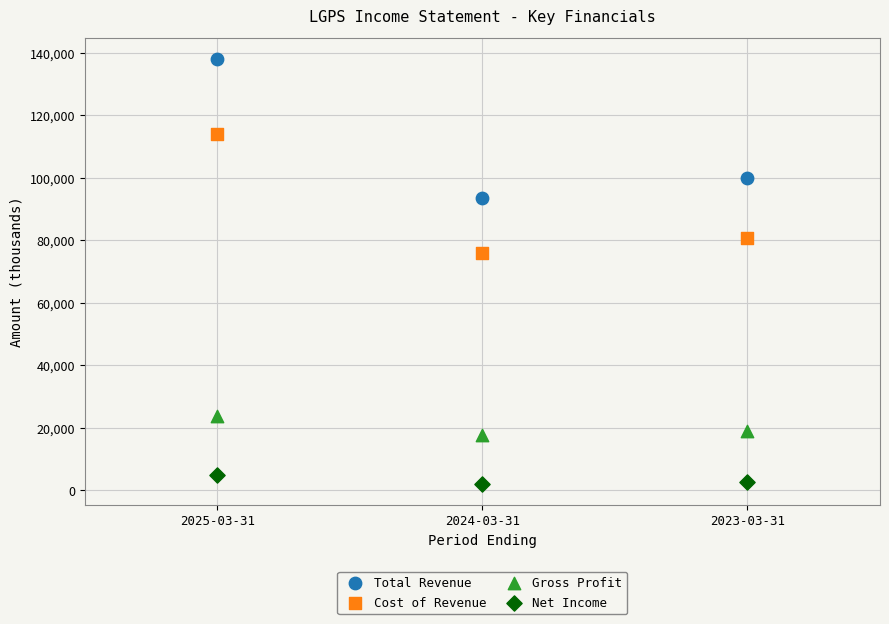

Which series has the largest Y range (max minus min)?

Total Revenue